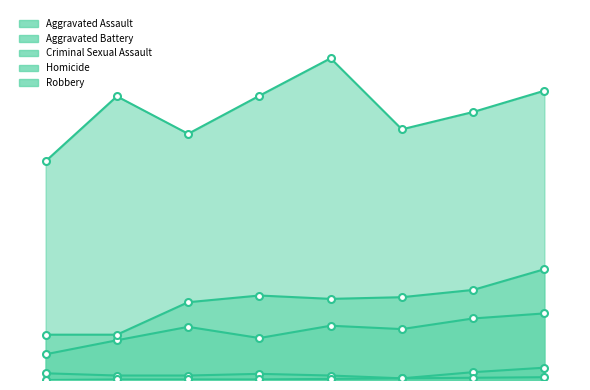

Reading left to right, extract all data points from this chart.

Aggravated Assault: 2015=46	2016=71	2017=95	2018=75	2019=97	2020=91	2021=110	2022=119
Aggravated Battery: 2015=81	2016=81	2017=139	2018=151	2019=145	2020=148	2021=161	2022=198
Criminal Sexual Assault: 2015=12	2016=8	2017=8	2018=11	2019=8	2020=3	2021=14	2022=22
Homicide: 2015=0	2016=1	2017=1	2018=1	2019=2	2020=3	2021=4	2022=5
Robbery: 2015=391	2016=507	2017=440	2018=508	2019=575	2020=448	2021=479	2022=517